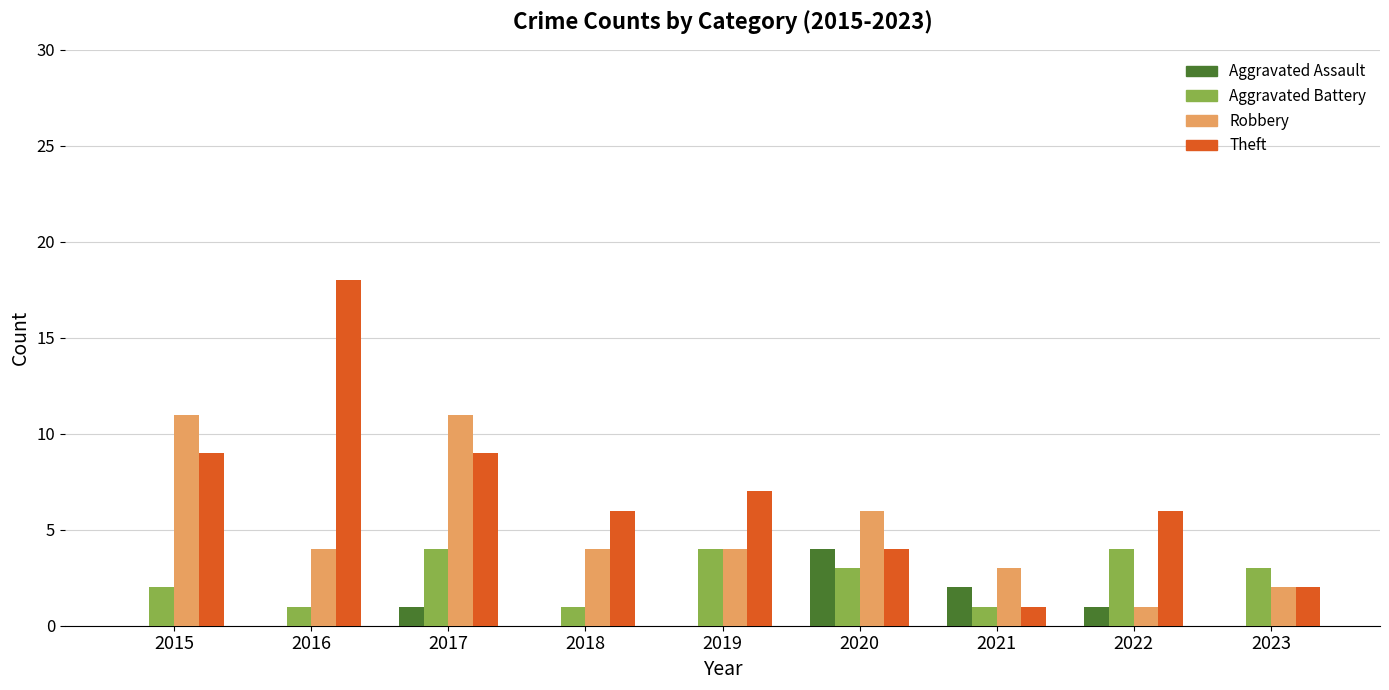

What is the sum of all Theft values?

62